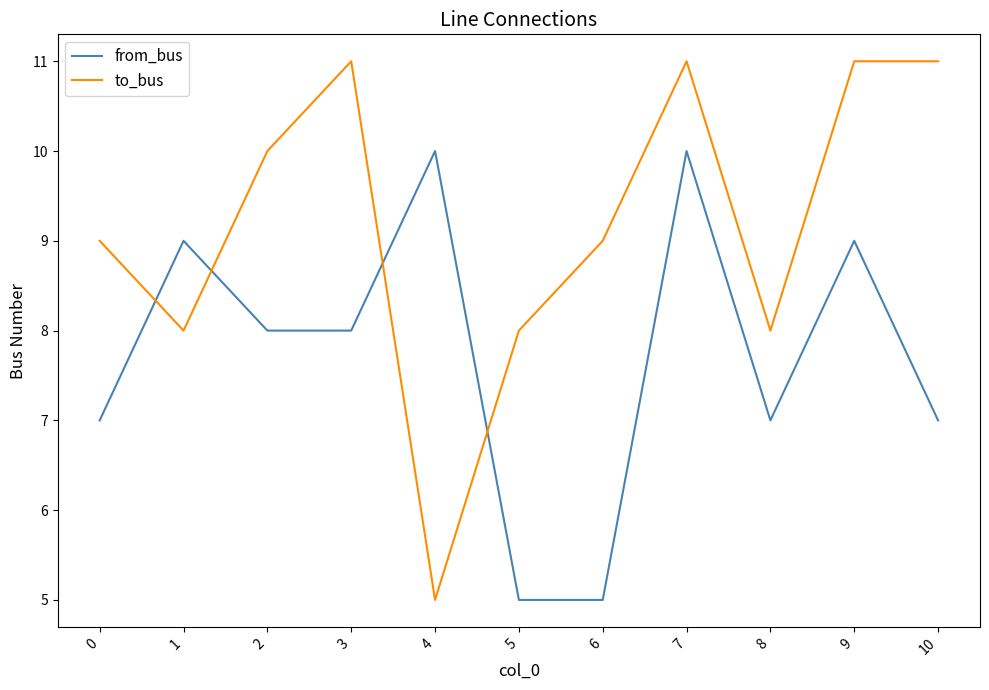

Which series has the largest total across all categories?

to_bus